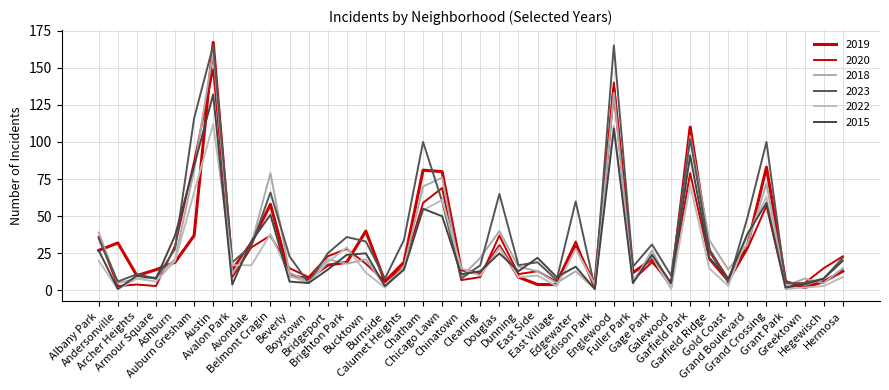

True or false: 2022 has more than 2 points higher than both neighbors.

True